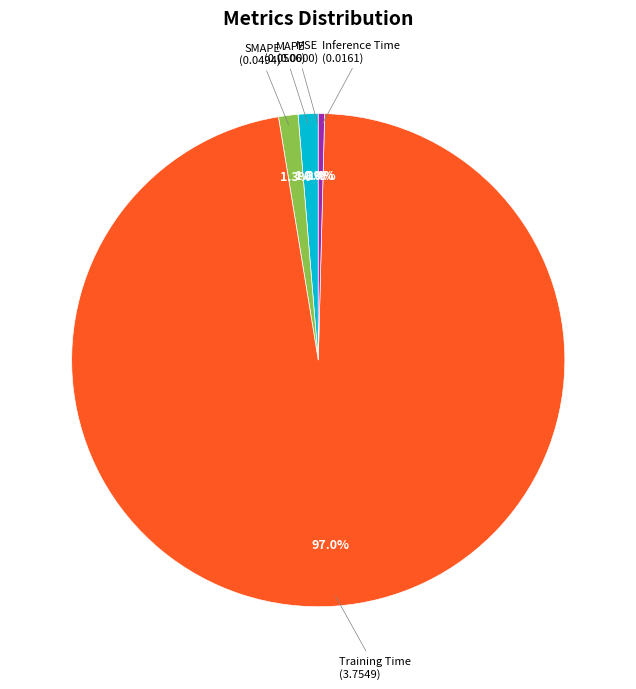

Is there a majority slice in this chart?

Yes